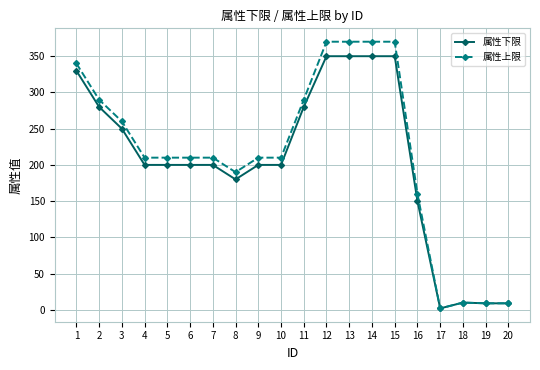

Is the value of 属性下限 at 5 greater than the value of 属性上限 at 1?

No